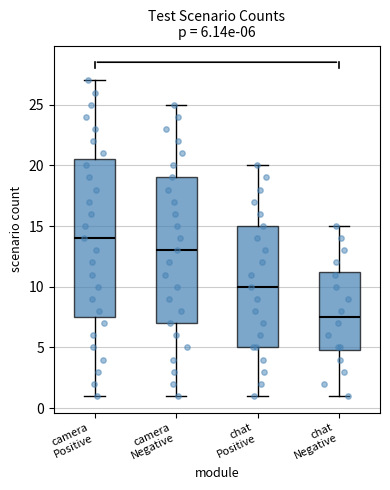

Comparing the boxes themselves (not the whiskers), which one is the tallest?

camera Positive